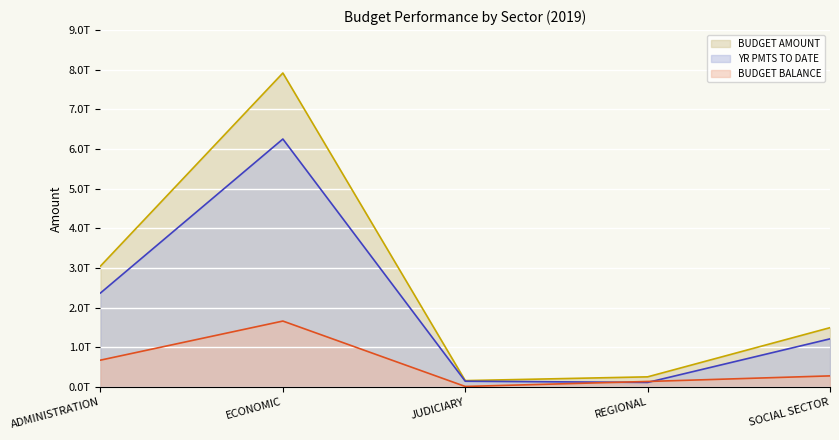

Rank the categories by BUDGET AMOUNT line value from highest to lowest.

ECONOMIC, ADMINISTRATION, SOCIAL SECTOR, REGIONAL, JUDICIARY